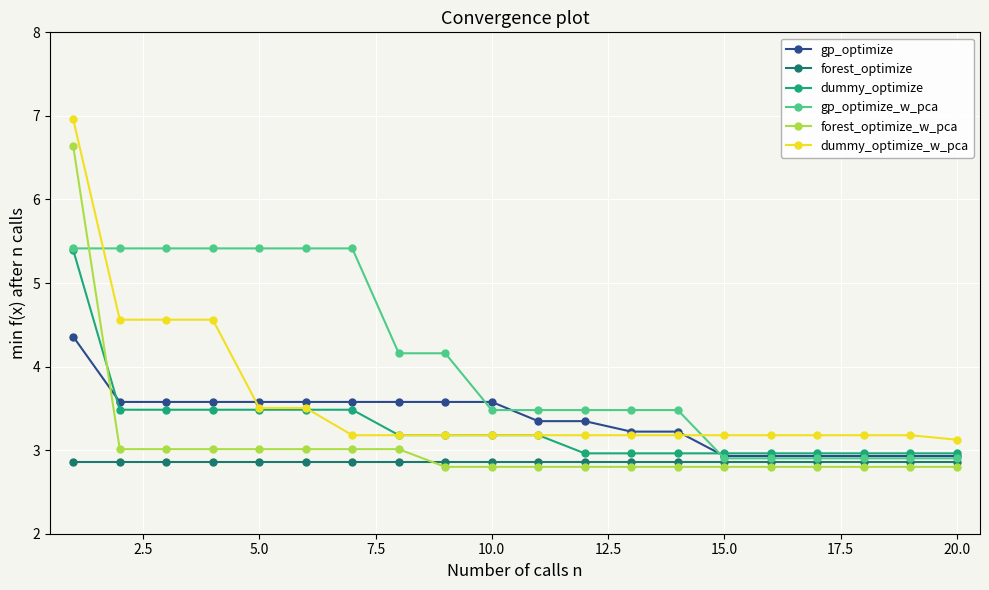

Which series has the largest total across all categories?

gp_optimize_w_pca